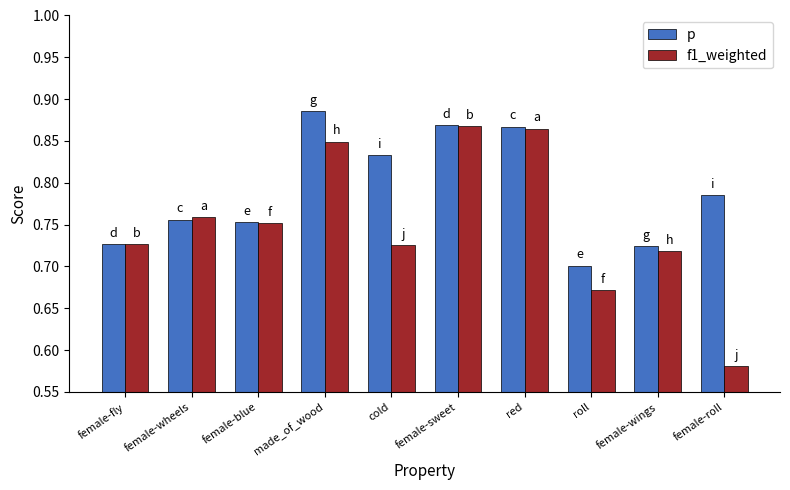

Which series changed the most between cold and female-wings?

p